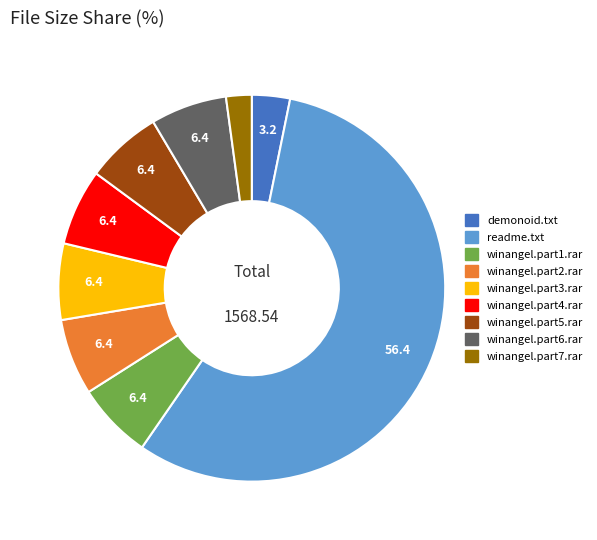

True or false: readme.txt accounts for 48% of the total.

False